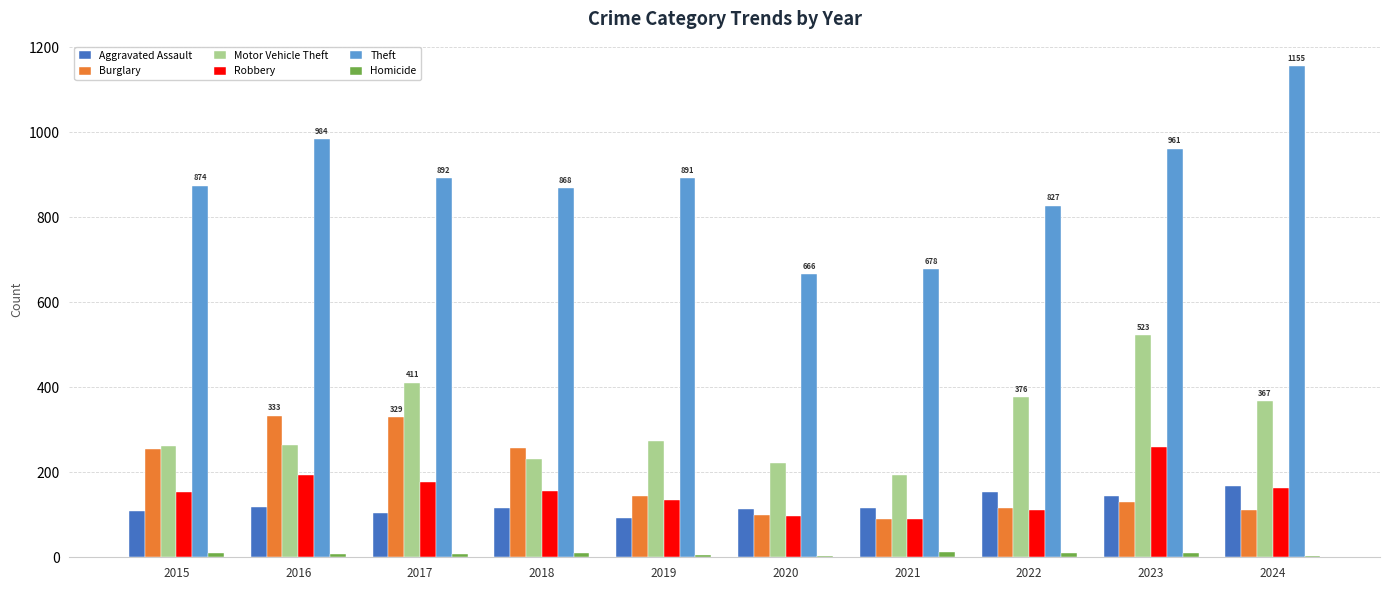

What is the sum of all Robbery values?

1538